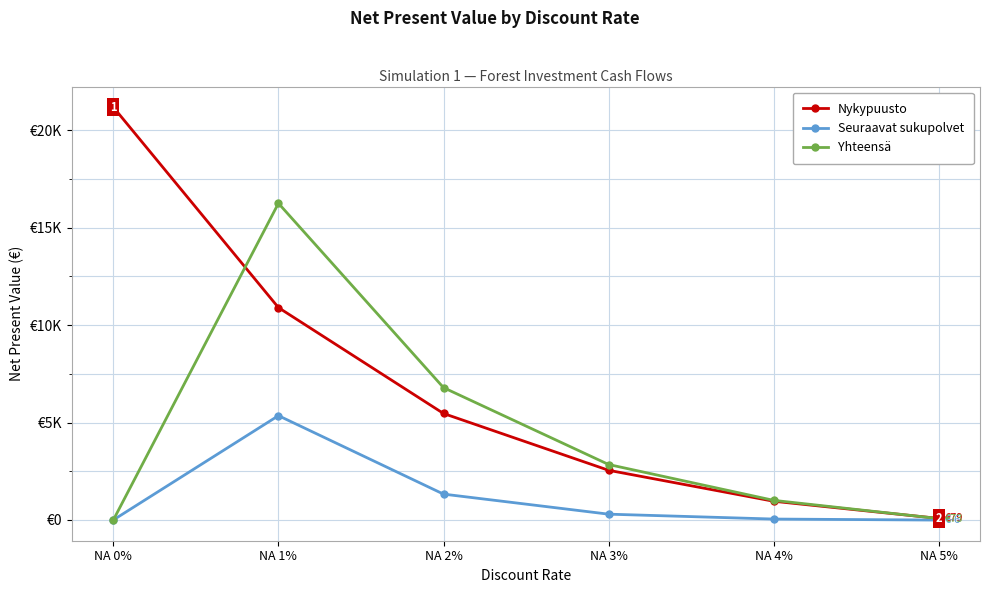

True or false: Yhteensä has more than 1 interior local peaks.

False